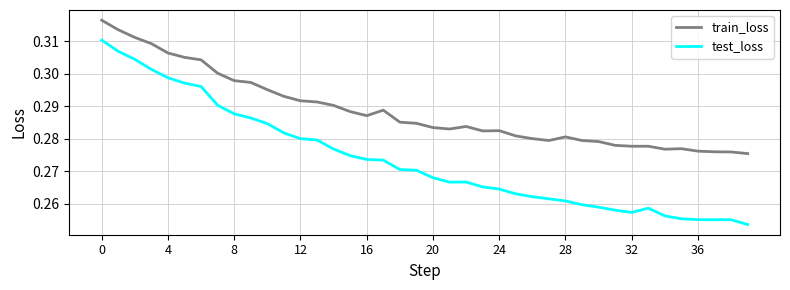

Rank the series by their maximum value, from highest to lowest.

train_loss, test_loss